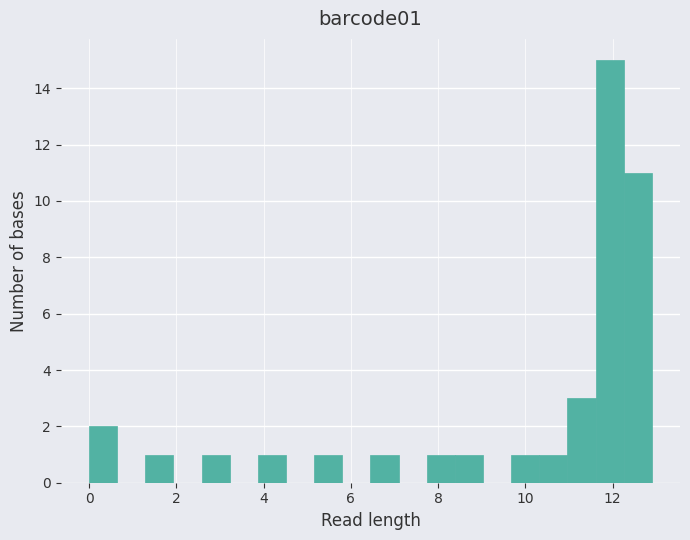

Read against the x-axis, roughly where is the centre of the tallest bar?

12.0